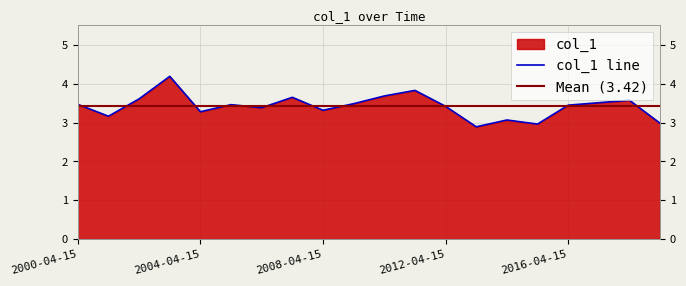

The value at 2012-04-15 is 5.6. True or false?

False